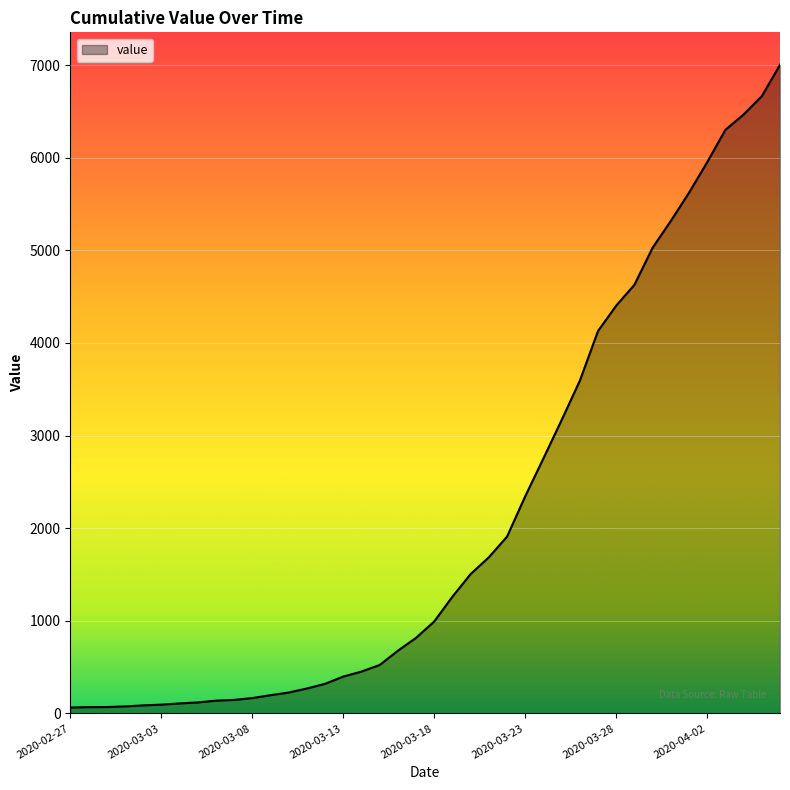

How many distinct data groups are displayed?

1